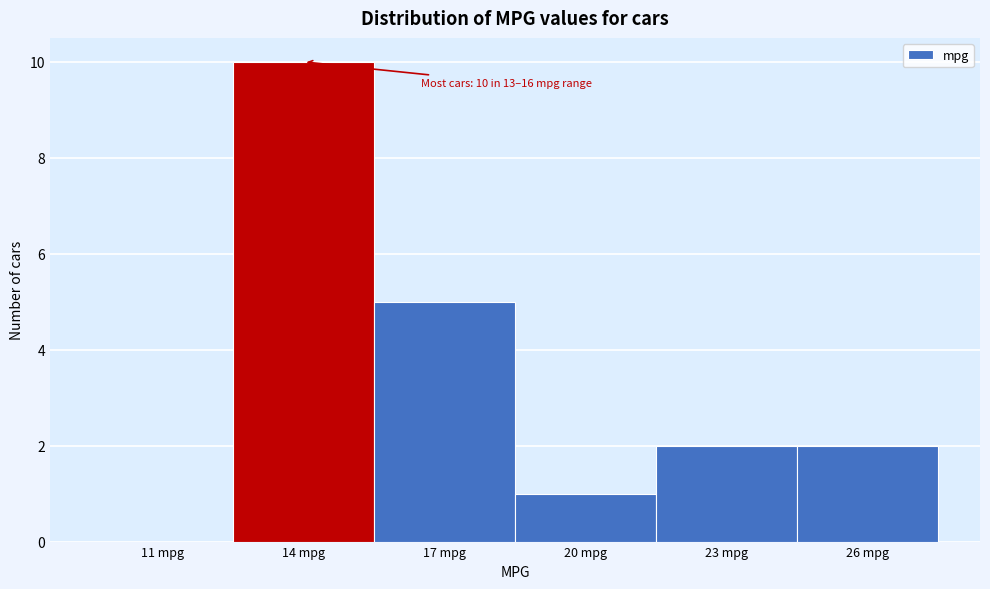

Reading right to left, what are all the values shown in this chart?

26 mpg=2	23 mpg=2	20 mpg=1	17 mpg=5	14 mpg=10	11 mpg=0